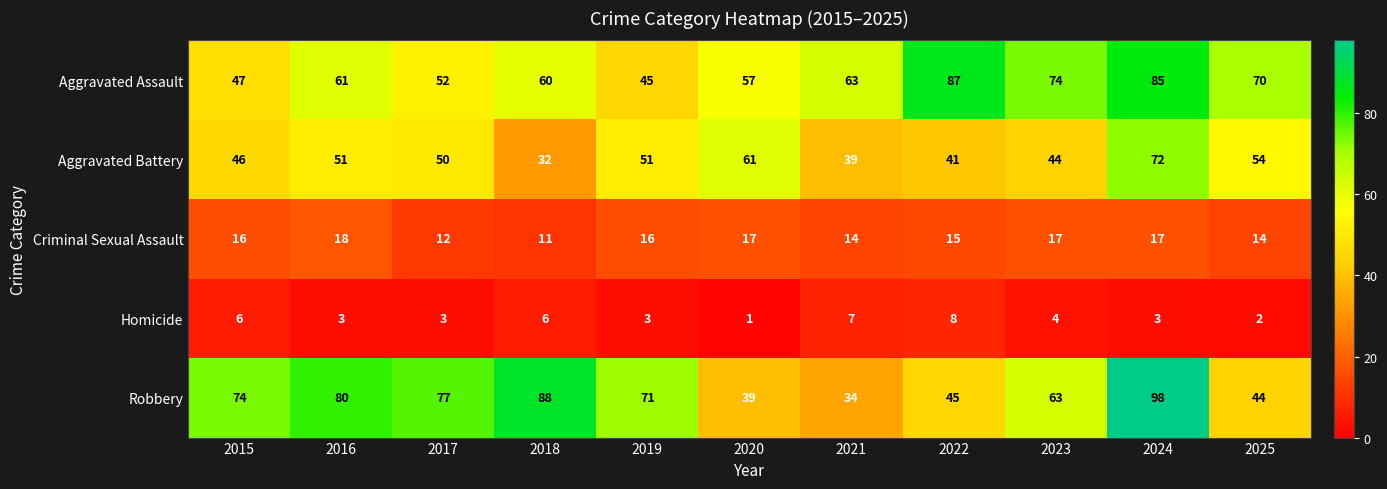

Which series changed the most between 2022 and 2023?

Robbery